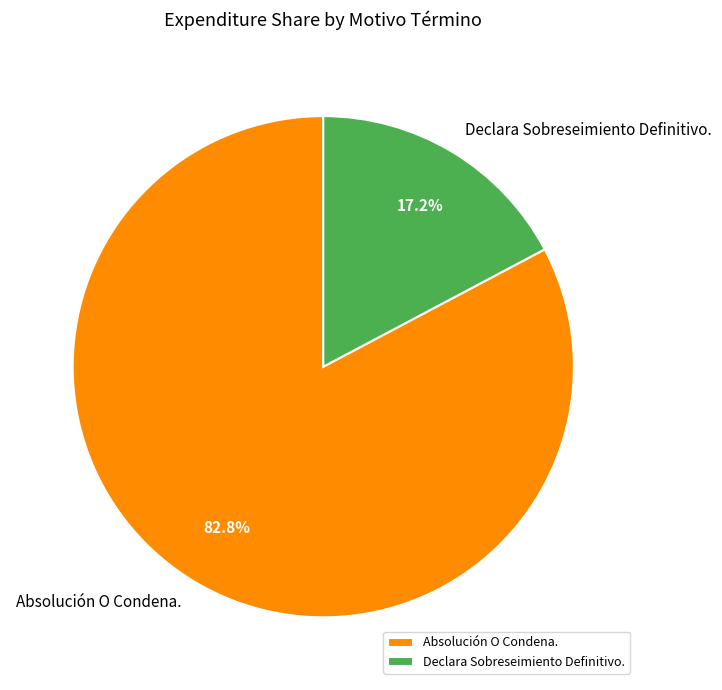

How many segments does this pie chart have?

2